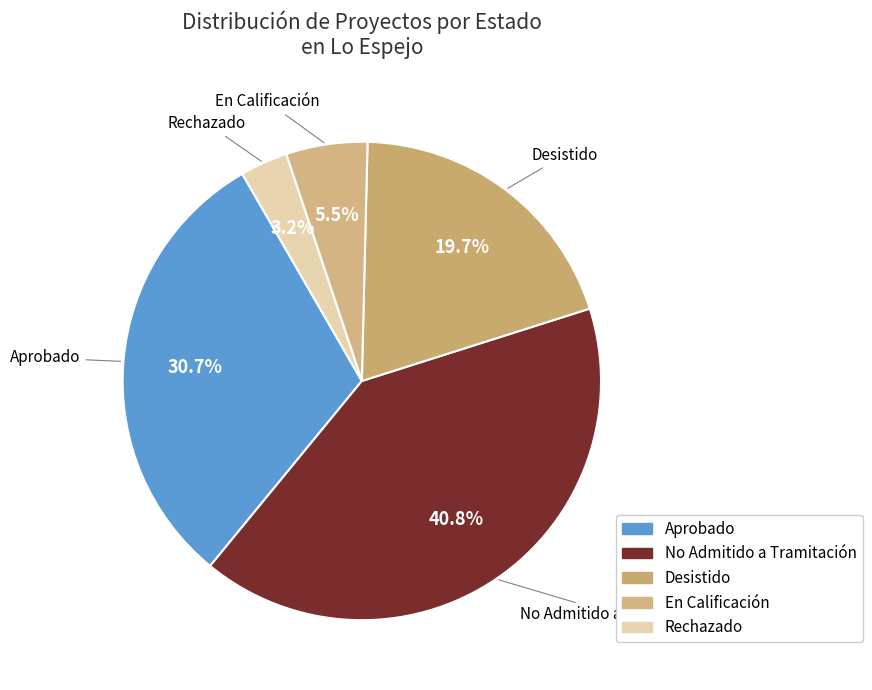

To the nearest percent, what portion does Rechazado represent?

3%